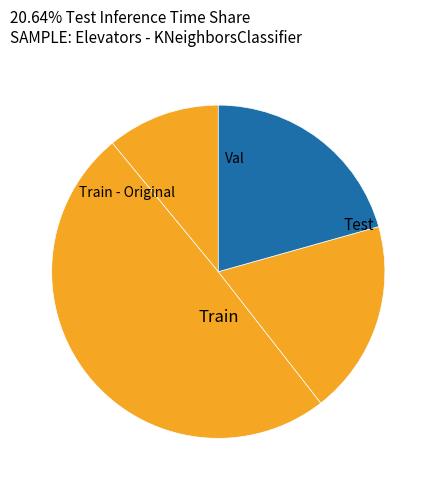

How many segments does this pie chart have?

4